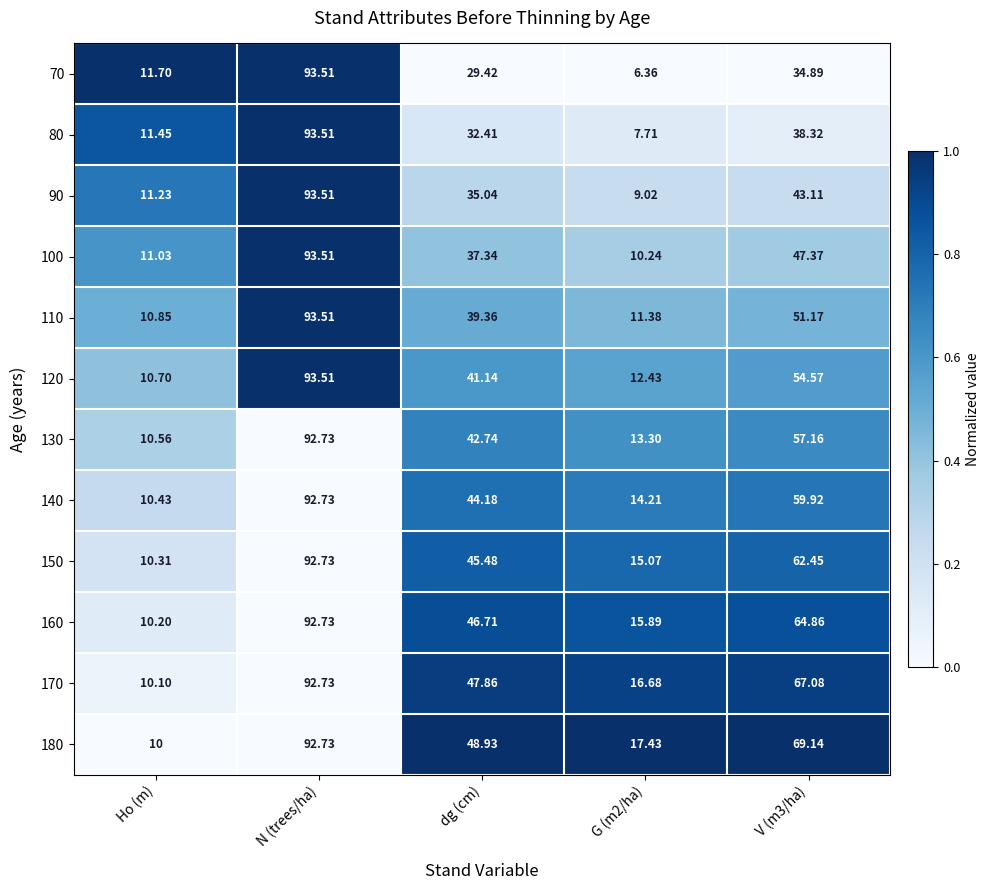

At which label does 180 reach its minimum?

Ho (m)